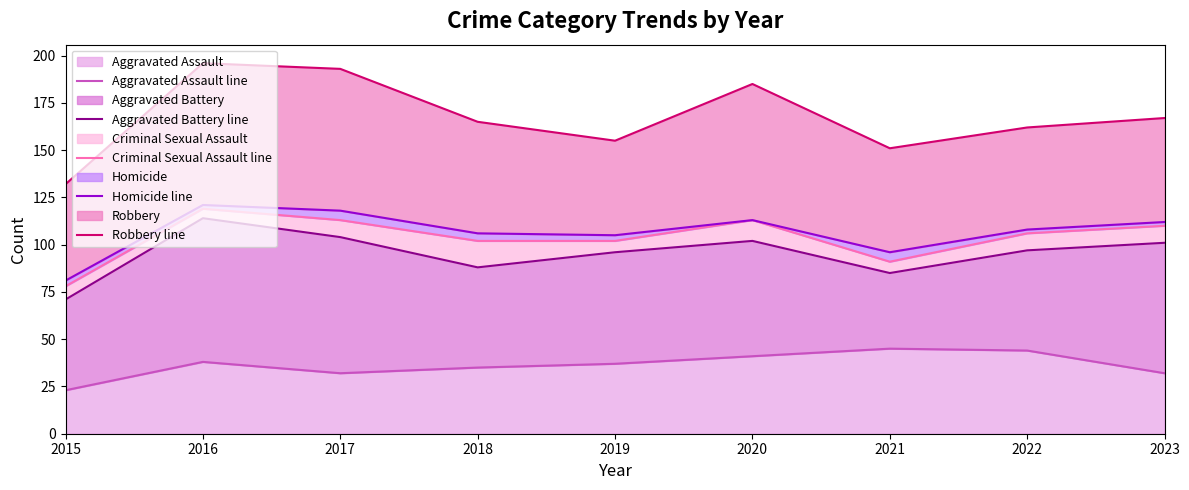

Which series changed the most between 2018 and 2023?

Aggravated Battery line